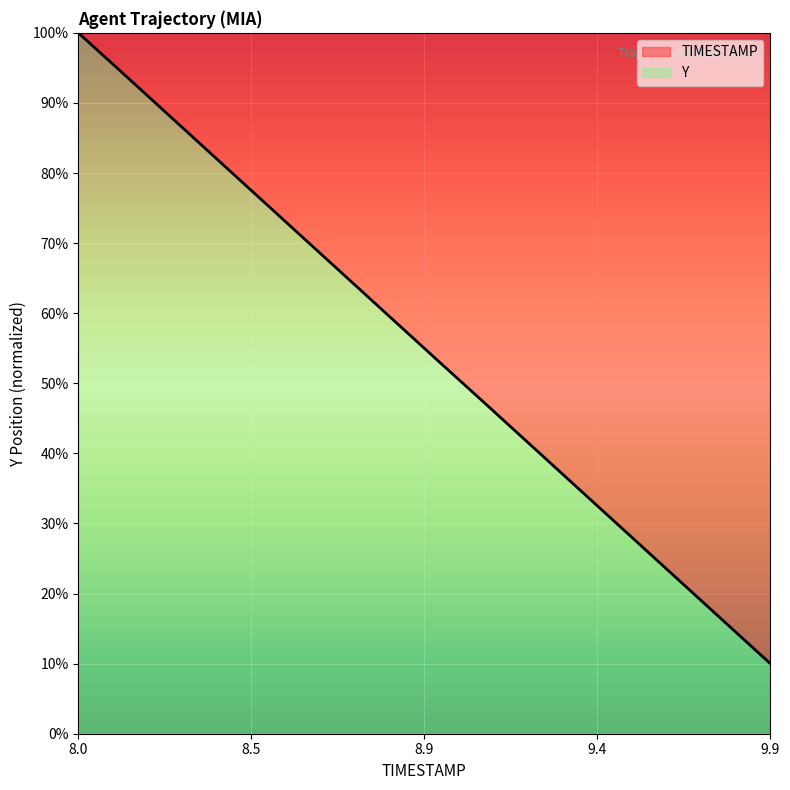

Which label corresponds to the largest value in the chart?

8.0